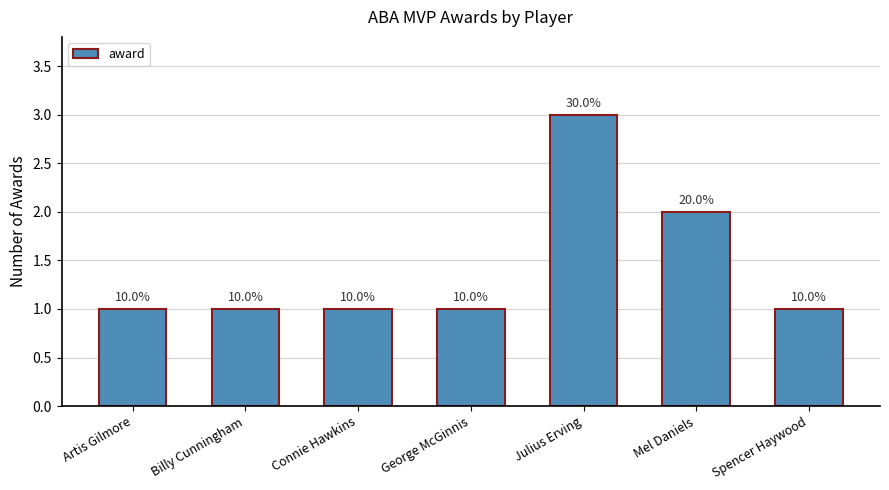

Does the chart contain any negative values?

No